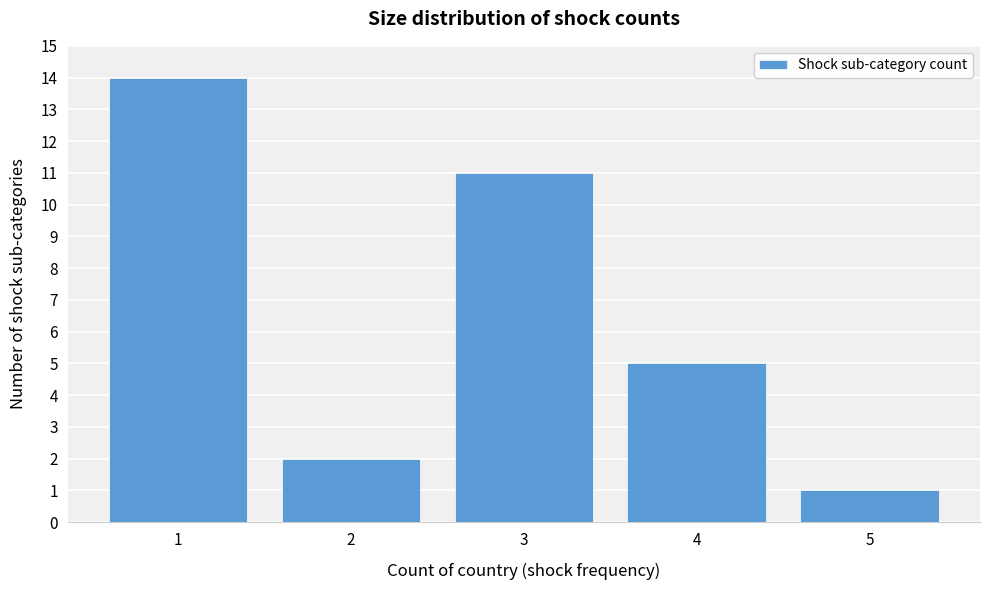

Reading left to right, list all the values displayed in this chart.

1=14	2=2	3=11	4=5	5=1